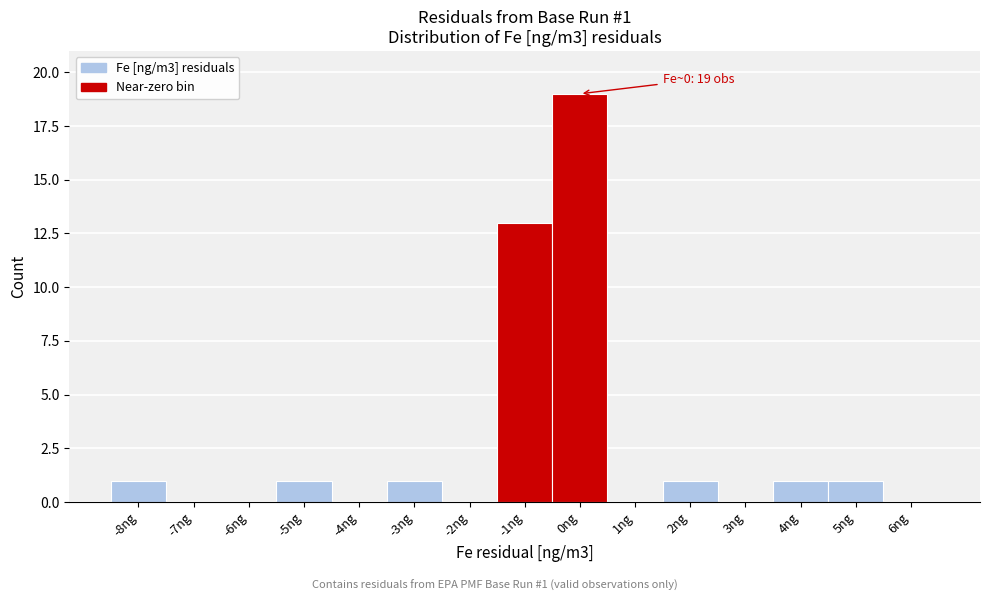

Reading right to left, transcribe all the data shown in this chart.

6ng=0	5ng=1	4ng=1	3ng=0	2ng=1	1ng=0	0ng=19	-1ng=13	-2ng=0	-3ng=1	-4ng=0	-5ng=1	-6ng=0	-7ng=0	-8ng=1